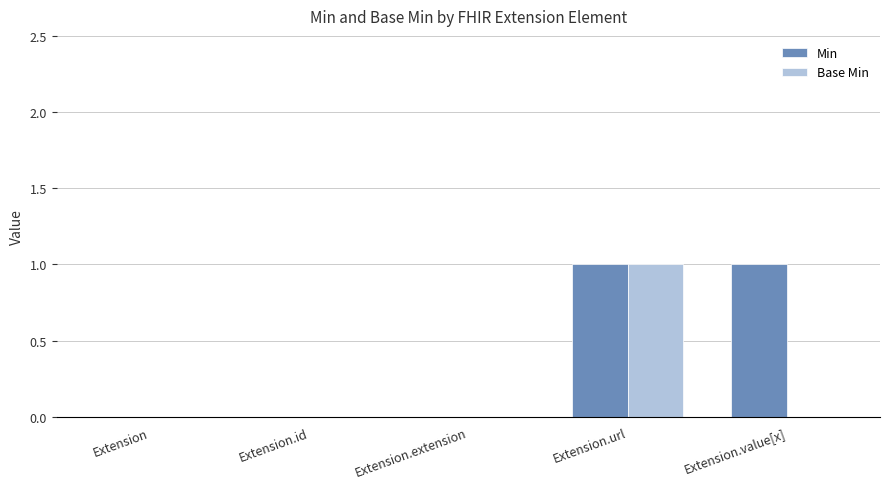

Is it true that Min equals 0 at Extension.id?

True